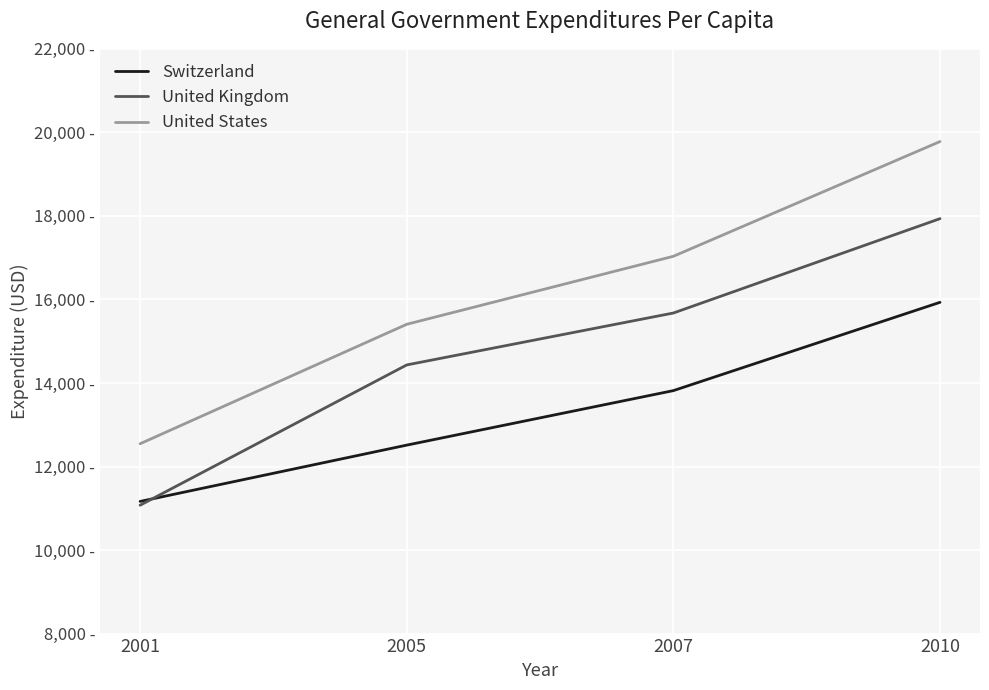

Is the value of United States at 2005 greater than the value of United Kingdom at 2005?

Yes